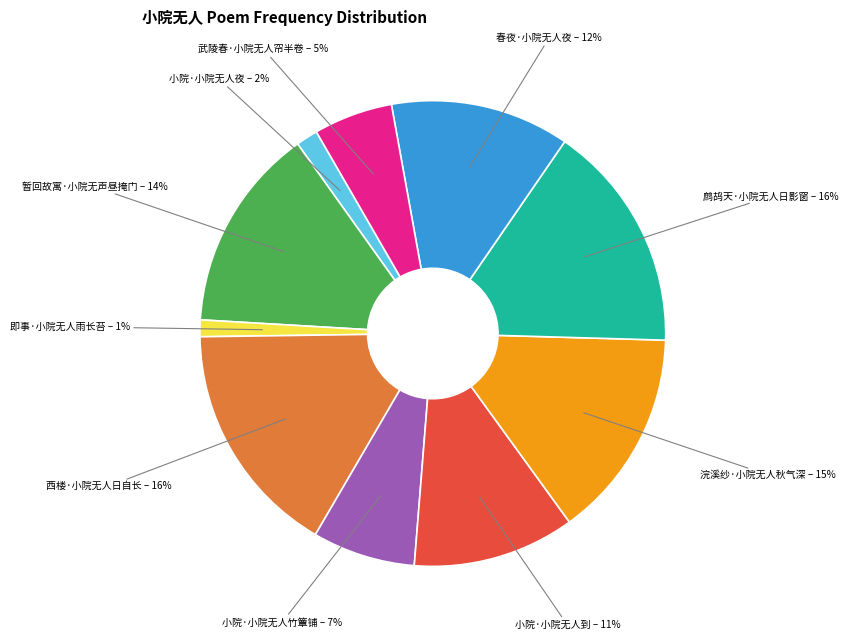

The 浣溪纱·小院无人秋气深 slice represents 15% of the pie. True or false?

True